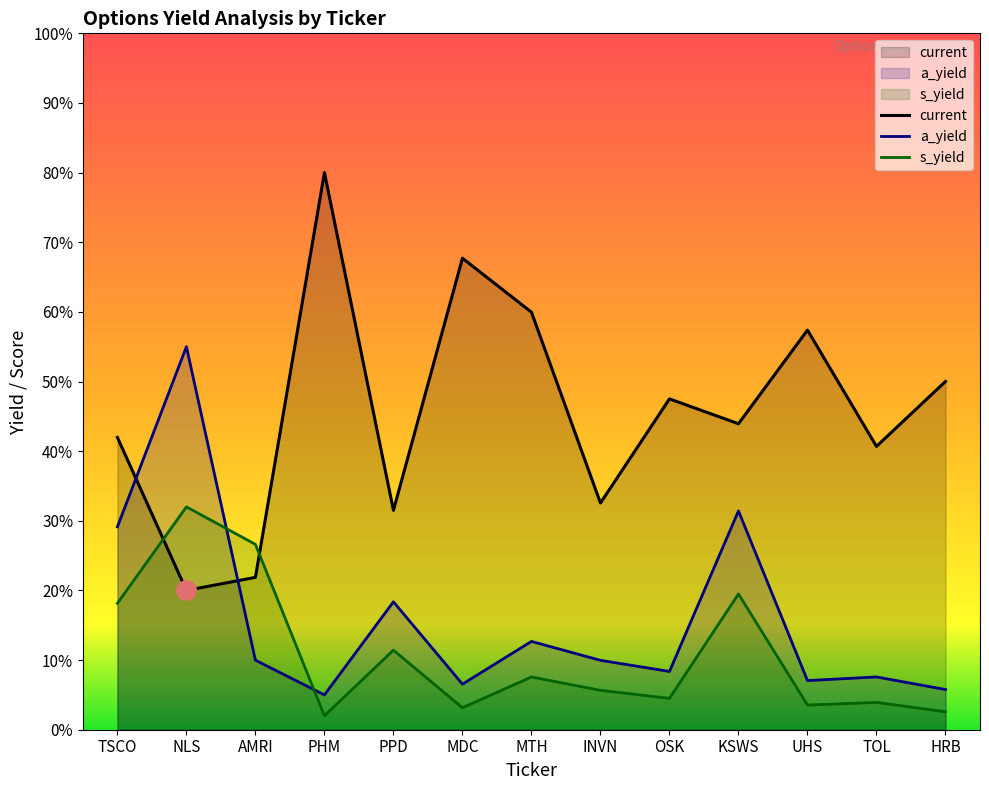

True or false: a_yield has more than 1 points higher than both neighbors.

True